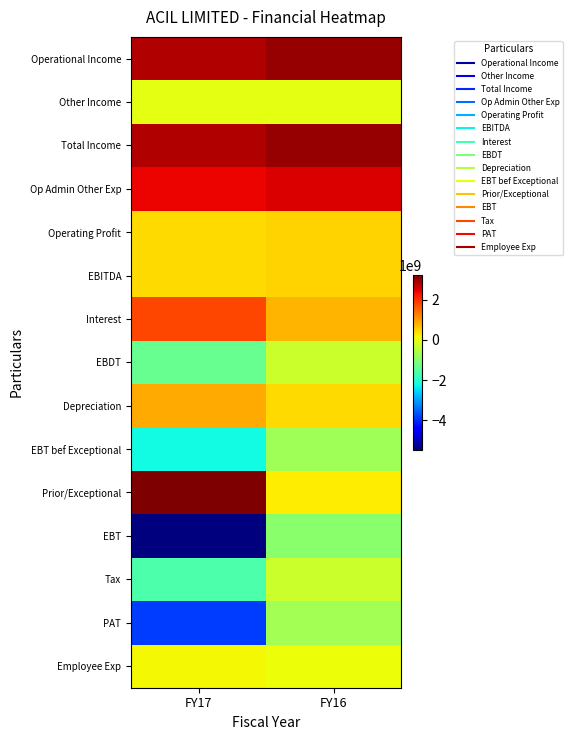

How many data points does each series have?

2